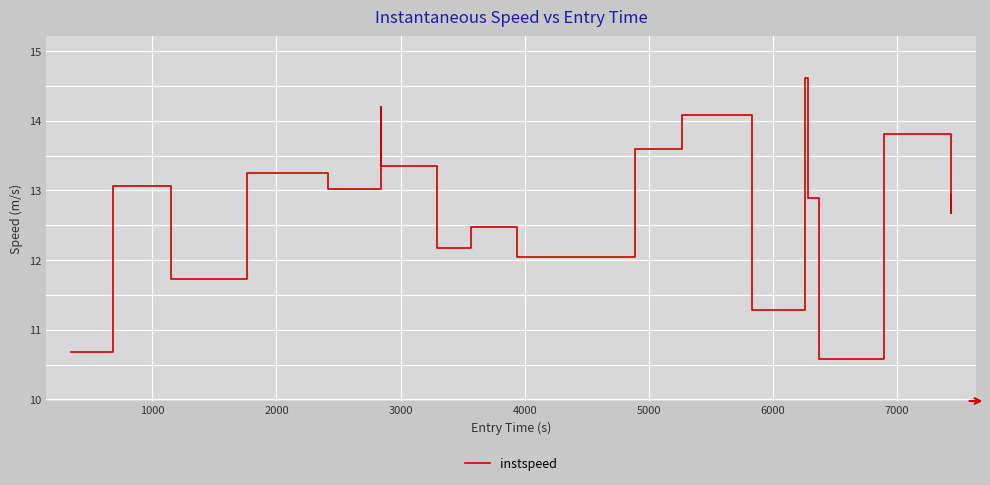

What is the minimum value shown in the chart?

10.6